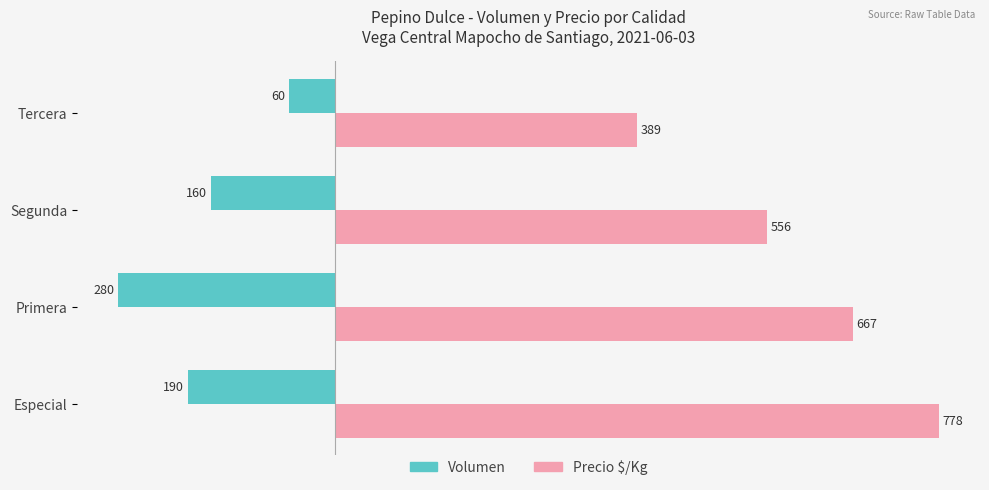

The Volumen series shows -158 at Primera. True or false?

False